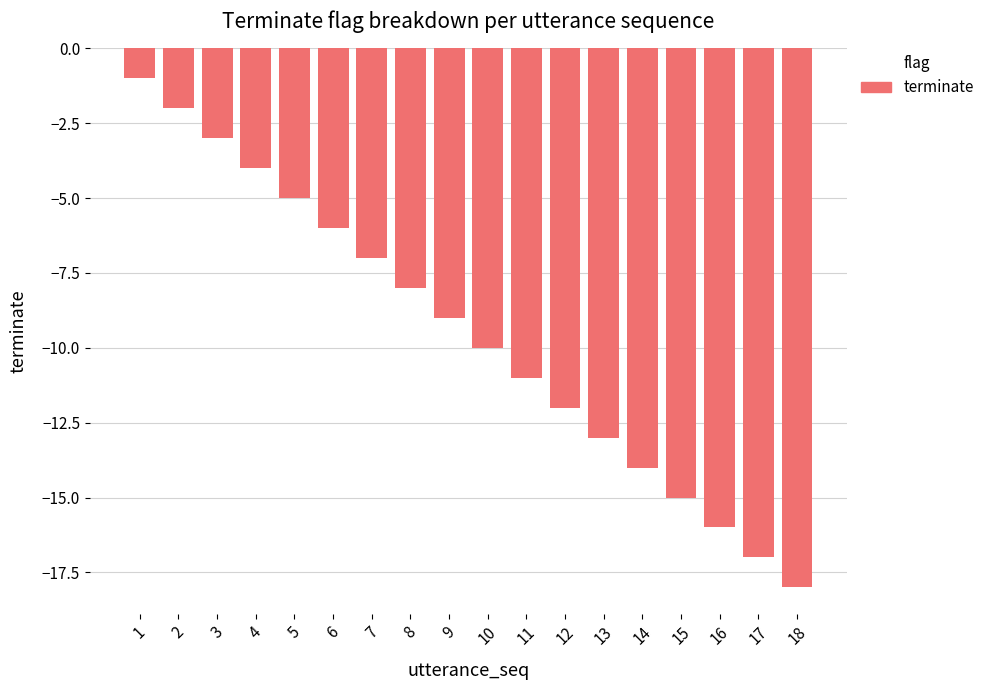

The value at 6 is -8. True or false?

False